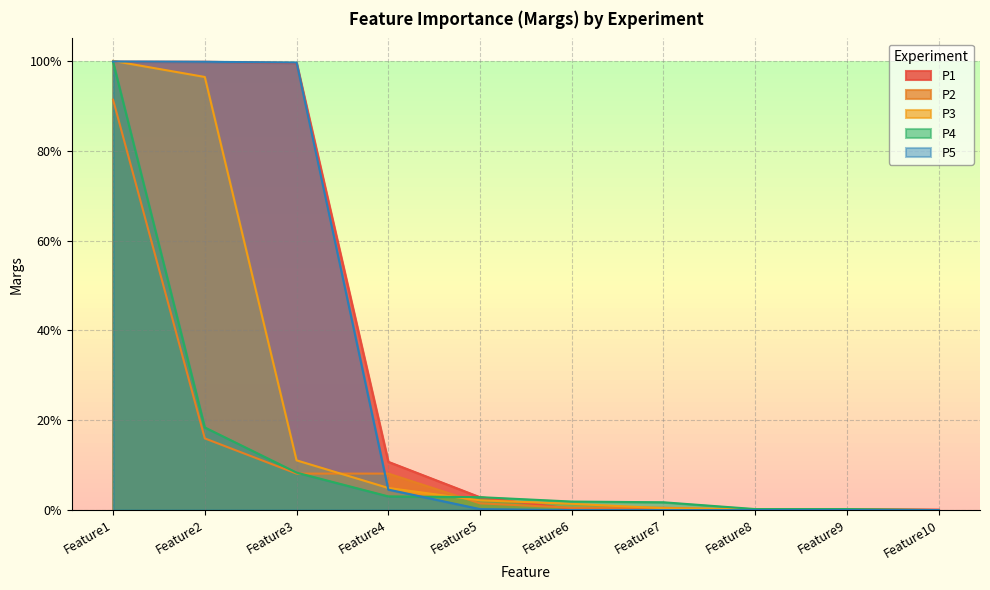

Reading left to right, transcribe all the data shown in this chart.

P1: 1.0	1.0	1.0	0.1	0.0	0.0	0.0	0.0	0.0	0.0
P2: 0.9	0.2	0.1	0.1	0.0	0.0	0.0	0.0	0.0	0.0
P3: 1.0	1.0	0.1	0.0	0.0	0.0	0.0	0.0	0.0	0.0
P4: 1.0	0.2	0.1	0.0	0.0	0.0	0.0	0.0	0.0	0.0
P5: 1.0	1.0	1.0	0.0	0.0	0.0	0.0	0.0	0.0	0.0